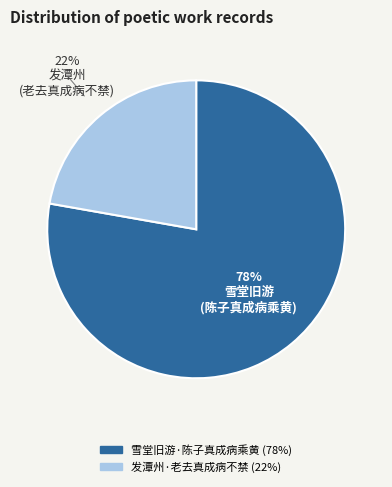

Approximately how many times larger is the value at 雪堂旧游·陈子真成病乘黄 compared to 发潭州·老去真成病不禁?

3.5